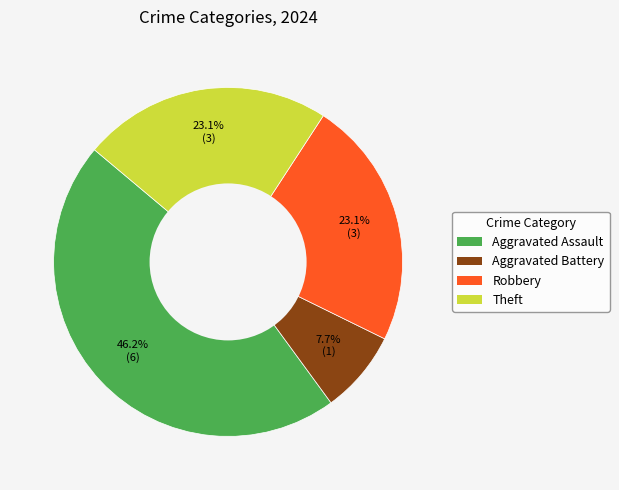

To the nearest percent, what is the average slice percentage?

25%